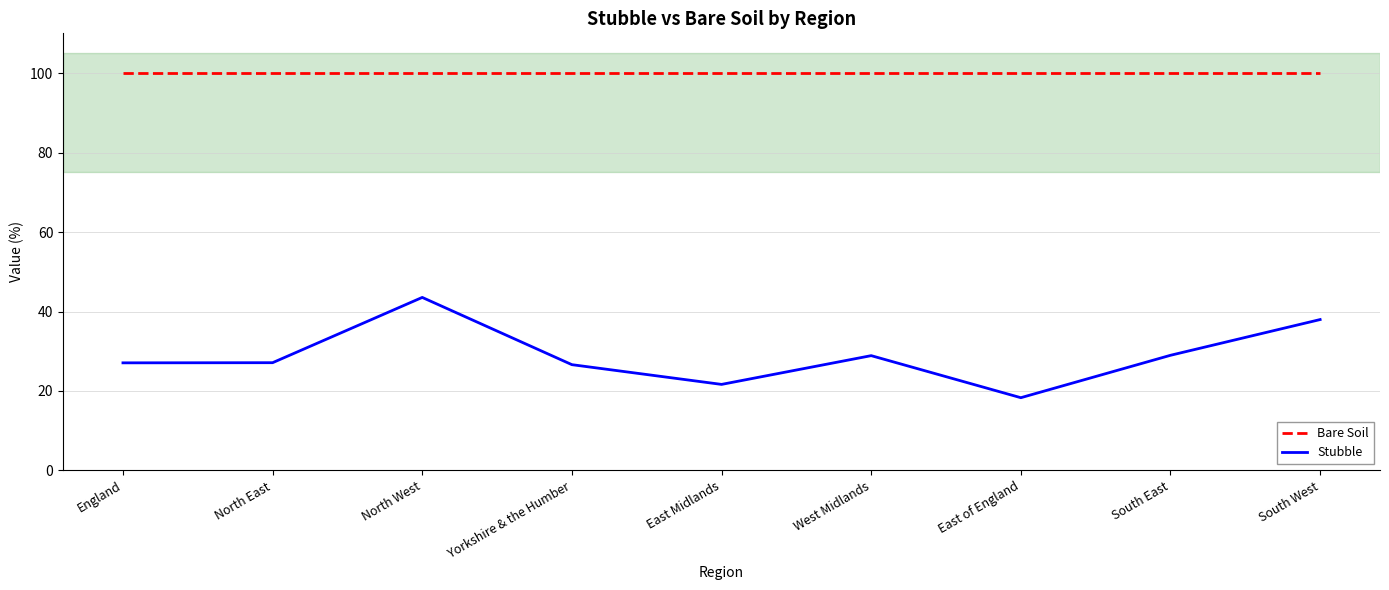

Which series has the largest total across all categories?

Bare Soil